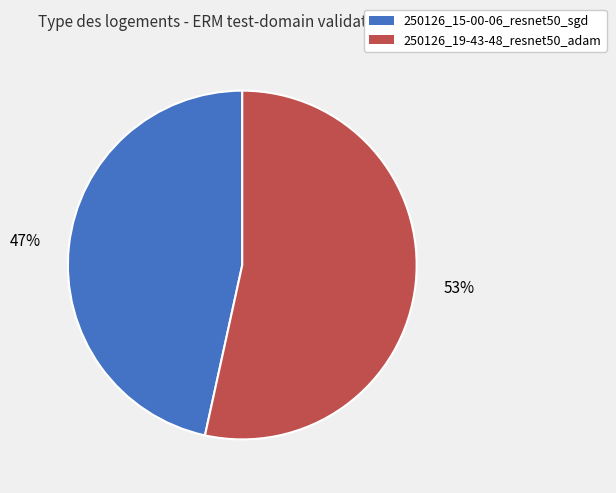

Rank the categories by value from highest to lowest.

250126_19-43-48_resnet50_adam, 250126_15-00-06_resnet50_sgd